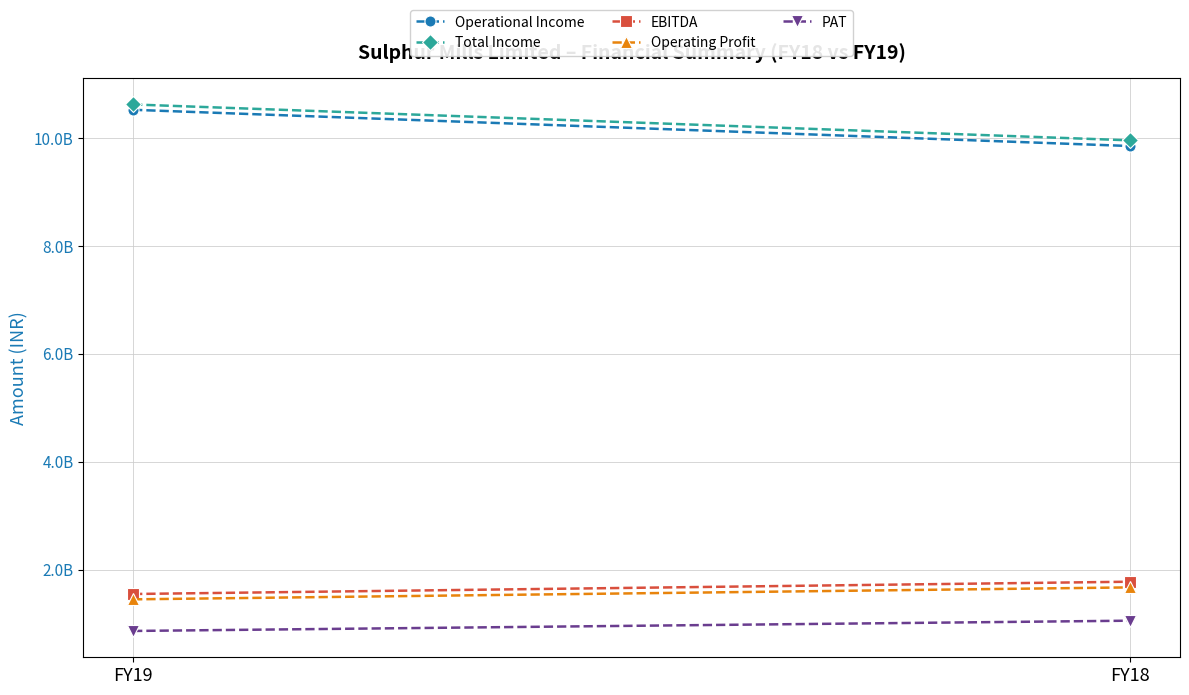

Which series has the largest range (max minus min)?

Operational Income